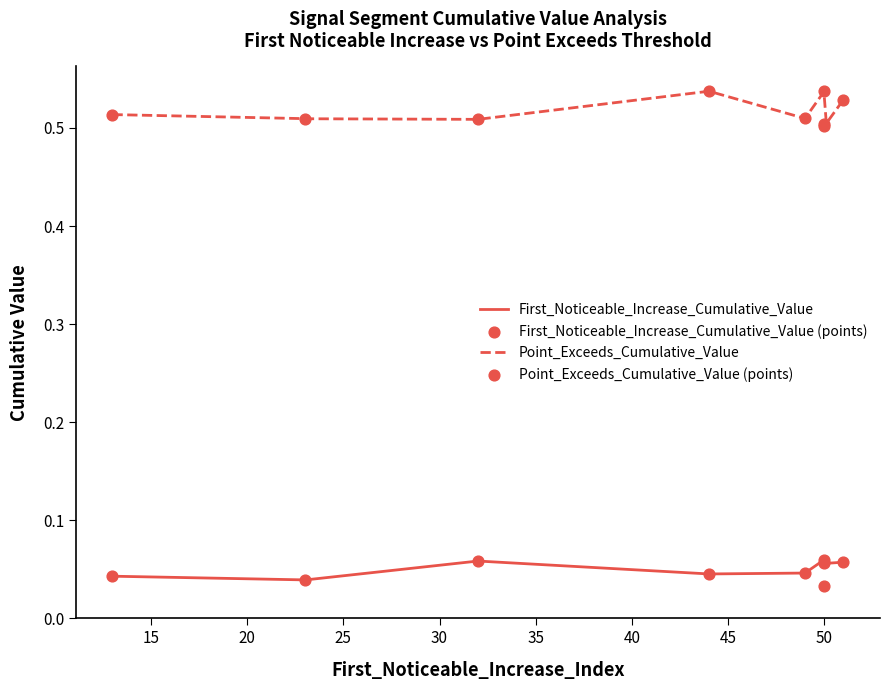

What is the total value across all series at signal segment 4?

0.6